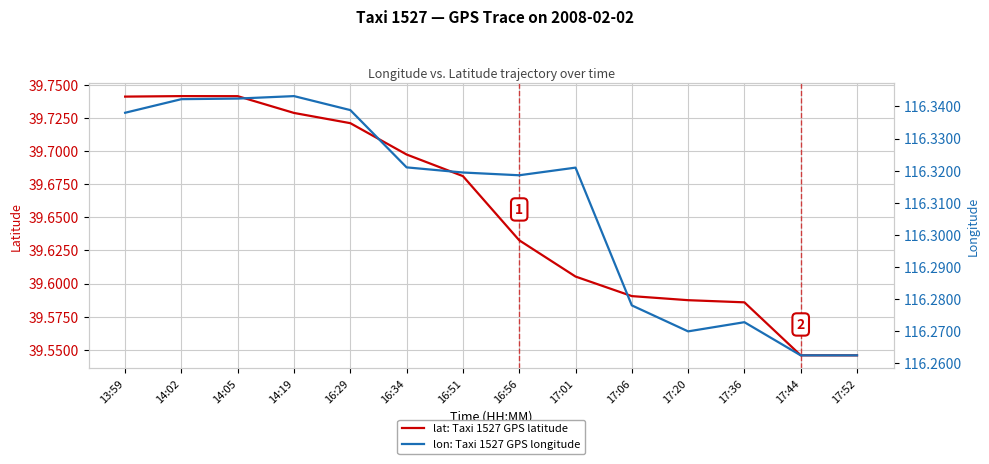

Is the value of lon: Taxi 1527 GPS longitude at 13:59 greater than the value of lat: Taxi 1527 GPS latitude at 16:34?

Yes